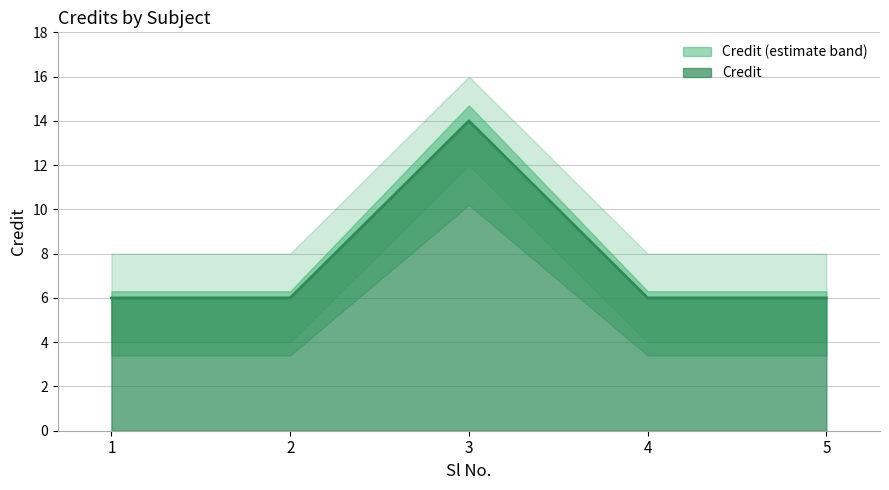

Rank the categories by value from lowest to highest.

1, 2, 4, 5, 3